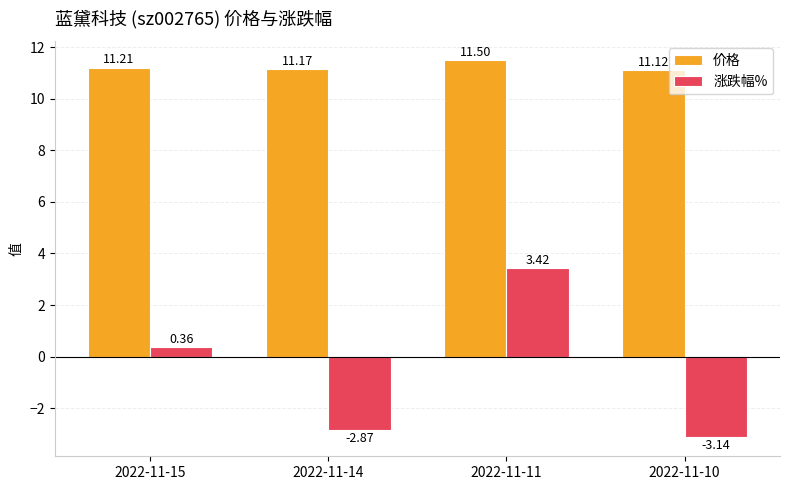

What is the difference between the highest and lowest values at 2022-11-14?

14.0